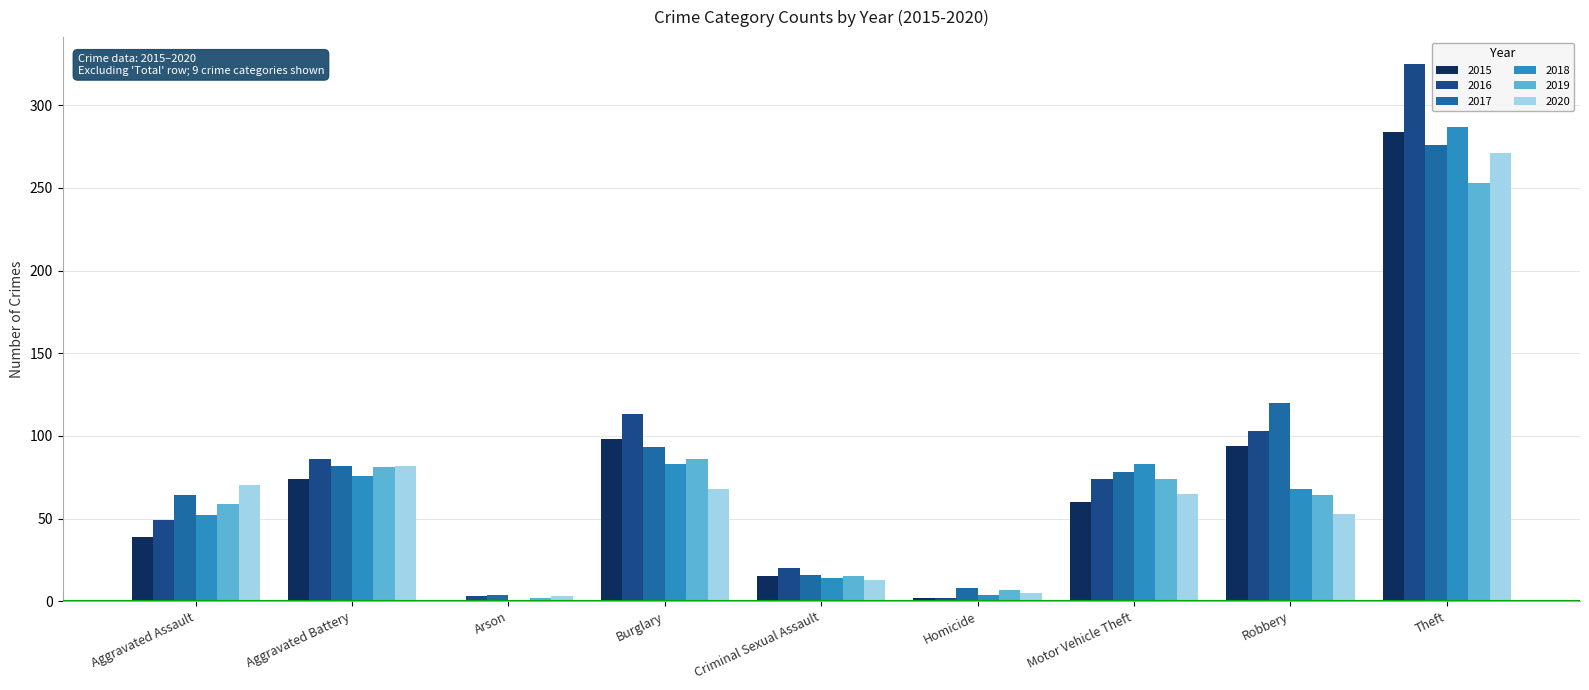

What are all the series names shown in the legend?

2015, 2016, 2017, 2018, 2019, 2020